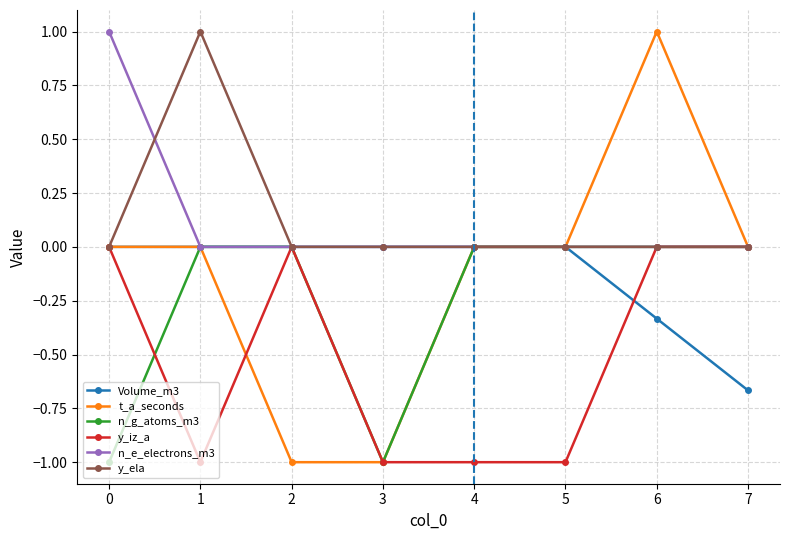

What is the spread (max minus min) of values at 3?

1.0